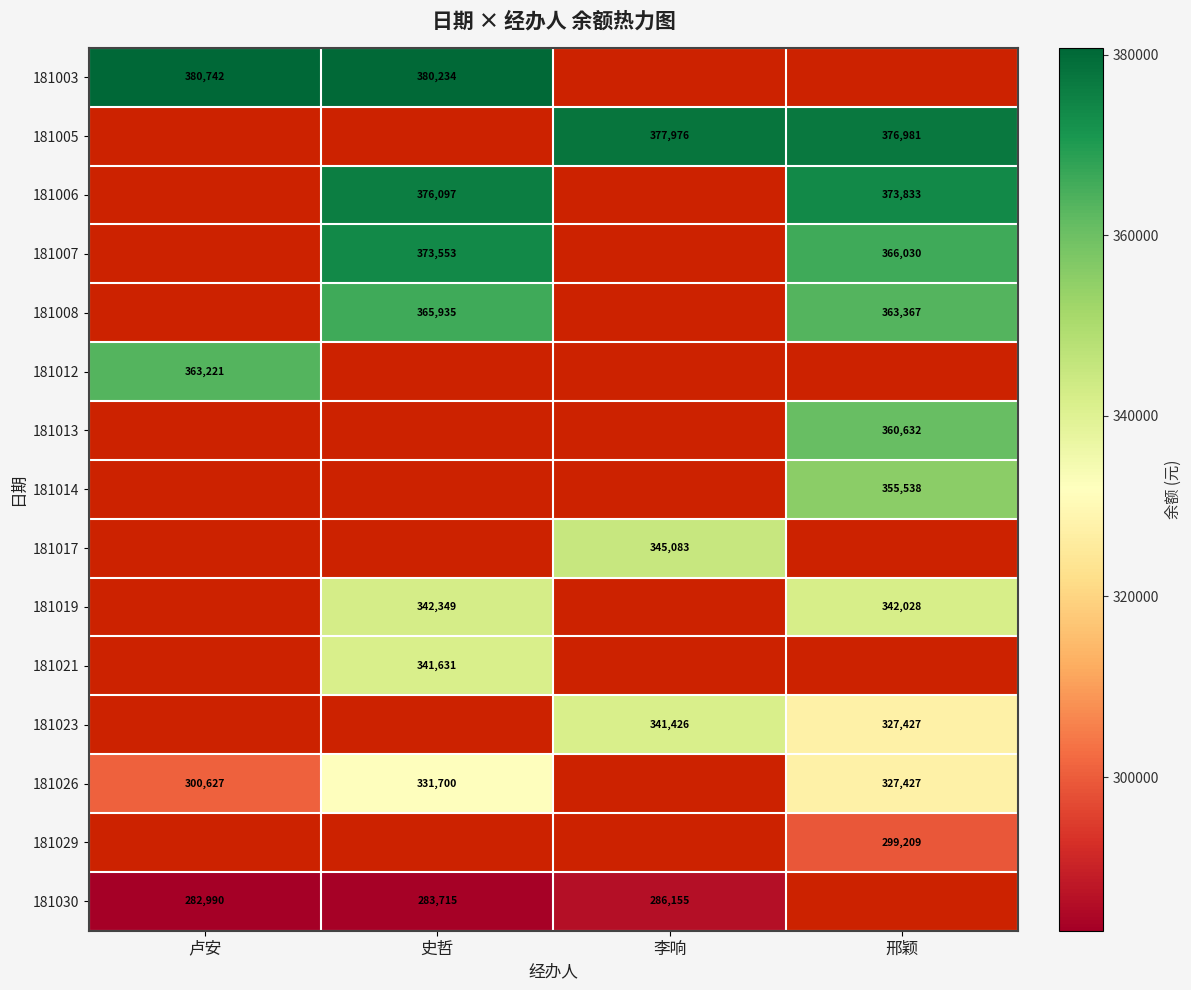

Where does the 181017 series first go above 345083?

李响